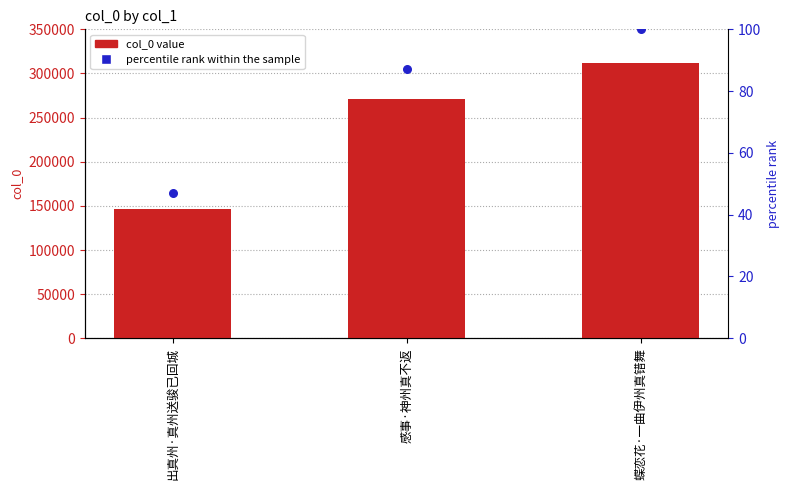

At how many categories does at least one series exceed 306022?

1